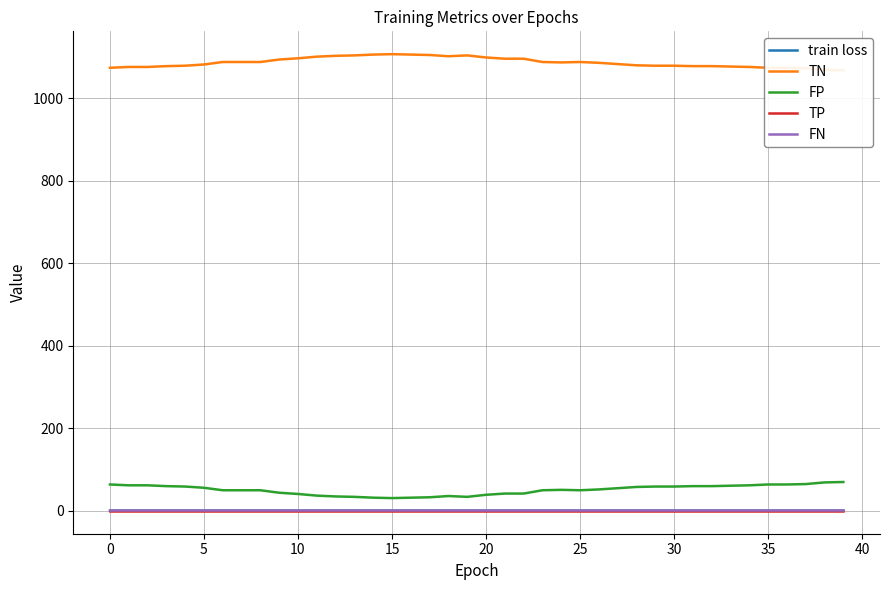

True or false: TP and TN cross at least once.

False